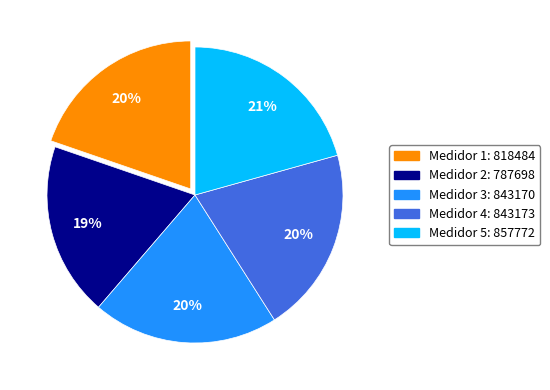

To the nearest percent, what is the average slice percentage?

20%